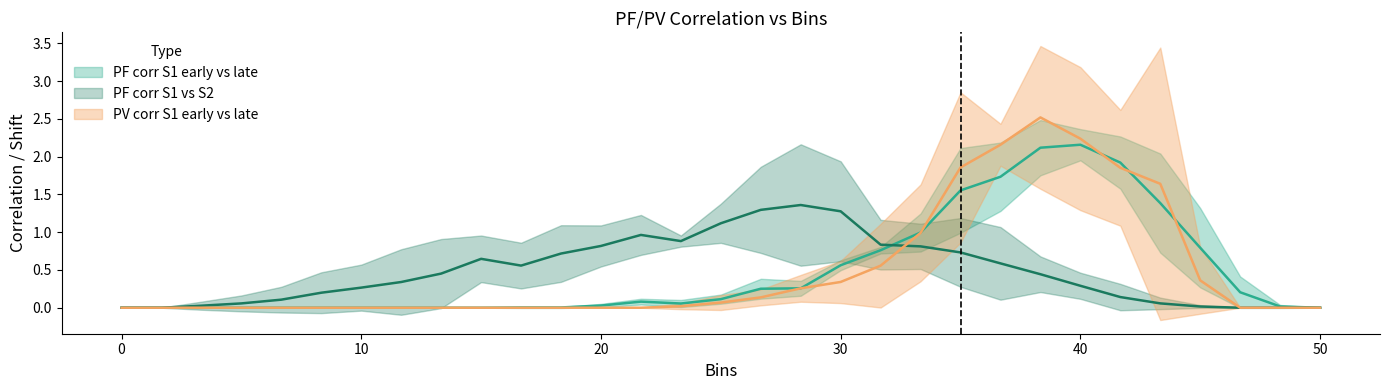

Reading right to left, extract all data points from this chart.

PF corr S1 early vs late (mean): 50=0.0	48.33333333333334=0.0	46.66666666666667=0.2	45=0.8	43.33333333333334=1.4	41.66666666666667=1.9	40=2.2	38.33333333333334=2.1	36.66666666666667=1.7	35=1.6	33.33333333333334=1.0	31.66666666666667=0.8	30=0.6	28.33333333333334=0.3	26.66666666666667=0.3	25=0.1	23.33333333333334=0.1	21.66666666666667=0.1	20=0.0	18.33333333333334=0.0	16.66666666666667=0.0	15=0.0	13.33333333333333=0.0	11.66666666666667=0.0	10=0.0	8.333333333333334=0.0	6.666666666666667=0.0	5=0.0	3.333333333333333=0.0	1.666666666666667=0.0	0=0.0
PF corr S1 vs S2 (mean): 50=0.0	48.33333333333334=0.0	46.66666666666667=0.0	45=0.0	43.33333333333334=0.1	41.66666666666667=0.1	40=0.3	38.33333333333334=0.4	36.66666666666667=0.6	35=0.7	33.33333333333334=0.8	31.66666666666667=0.8	30=1.3	28.33333333333334=1.4	26.66666666666667=1.3	25=1.1	23.33333333333334=0.9	21.66666666666667=1.0	20=0.8	18.33333333333334=0.7	16.66666666666667=0.6	15=0.6	13.33333333333333=0.5	11.66666666666667=0.3	10=0.3	8.333333333333334=0.2	6.666666666666667=0.1	5=0.1	3.333333333333333=0.0	1.666666666666667=0.0	0=0.0
PV corr S1 early vs late (mean): 50=0.0	48.33333333333334=0.0	46.66666666666667=0.0	45=0.4	43.33333333333334=1.6	41.66666666666667=1.9	40=2.2	38.33333333333334=2.5	36.66666666666667=2.2	35=1.9	33.33333333333334=1.0	31.66666666666667=0.6	30=0.3	28.33333333333334=0.3	26.66666666666667=0.1	25=0.1	23.33333333333334=0.0	21.66666666666667=0.0	20=0.0	18.33333333333334=0.0	16.66666666666667=0.0	15=0.0	13.33333333333333=0.0	11.66666666666667=0.0	10=0.0	8.333333333333334=0.0	6.666666666666667=0.0	5=0.0	3.333333333333333=0.0	1.666666666666667=0.0	0=0.0